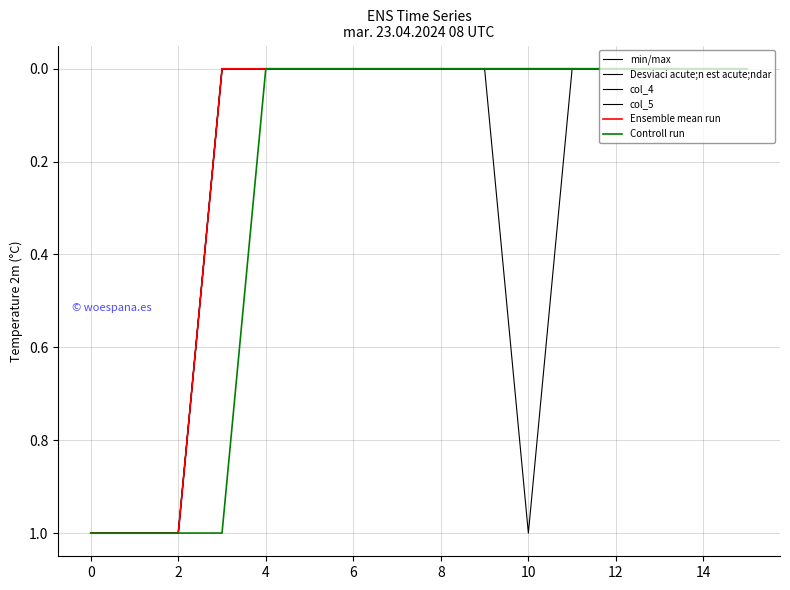

What is the sum of all Ensemble mean run values?

3